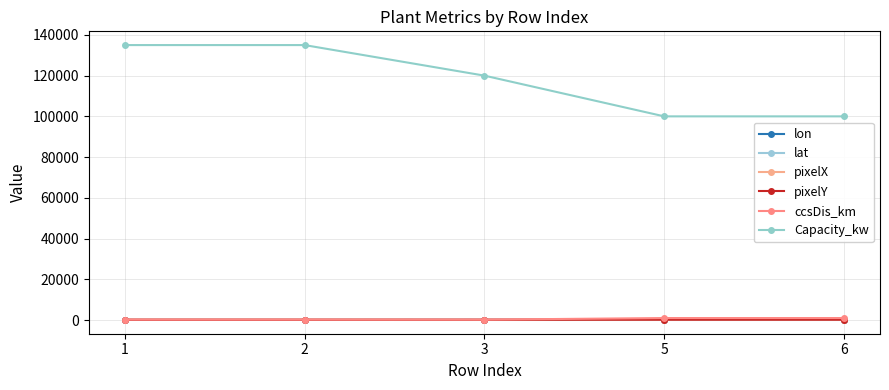

The pixelY series shows 68.3 at 1. True or false?

False